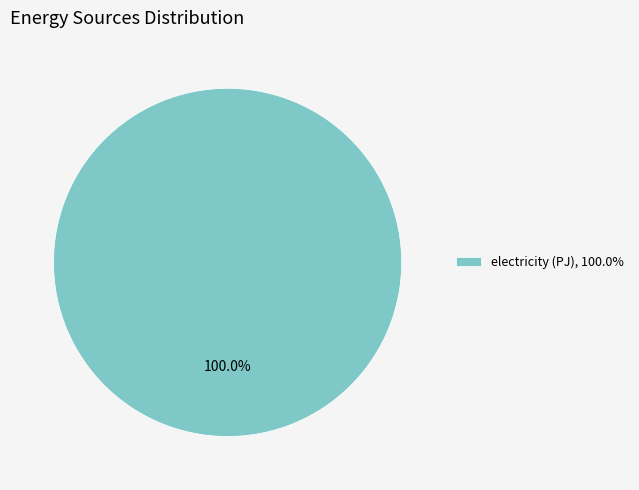

Is there a majority slice in this chart?

Yes